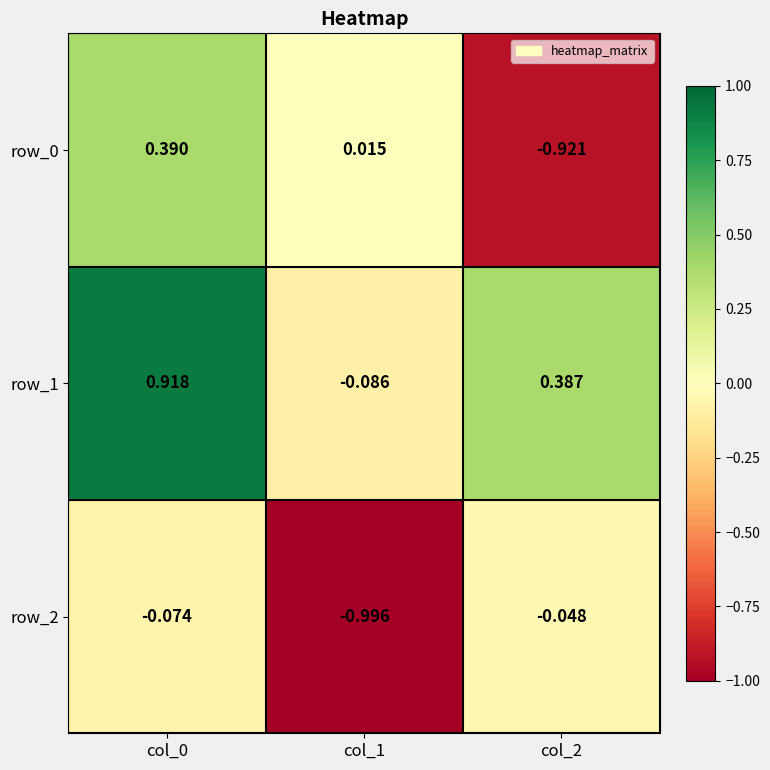

Is the value of row_2 at col_1 greater than the value of row_1 at col_1?

No